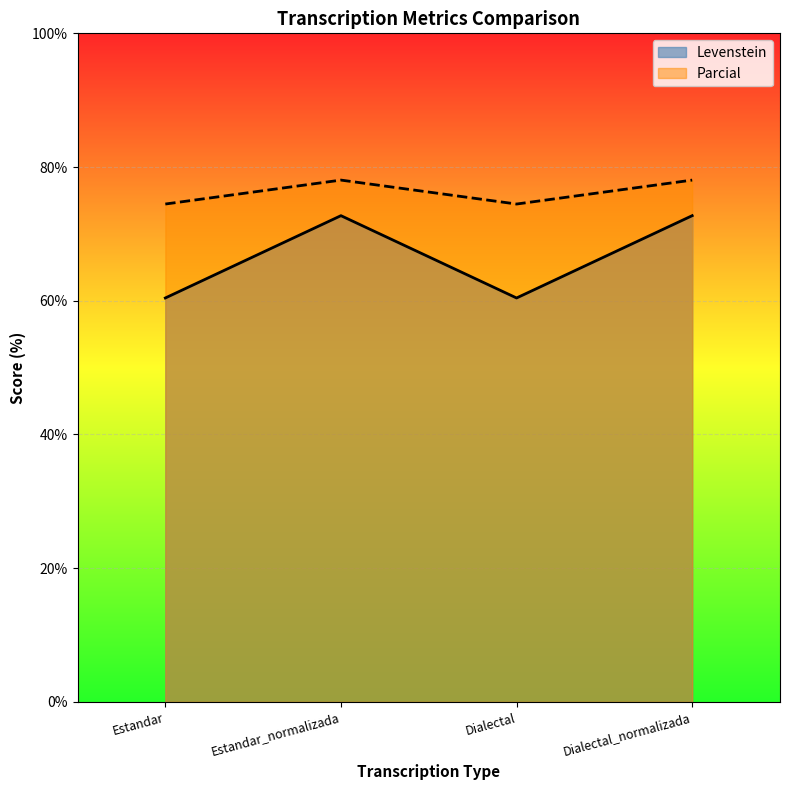

Reading left to right, extract all data points from this chart.

Levenstein: 60.4	72.7	60.4	72.7
Parcial: 74.5	78.0	74.5	78.0